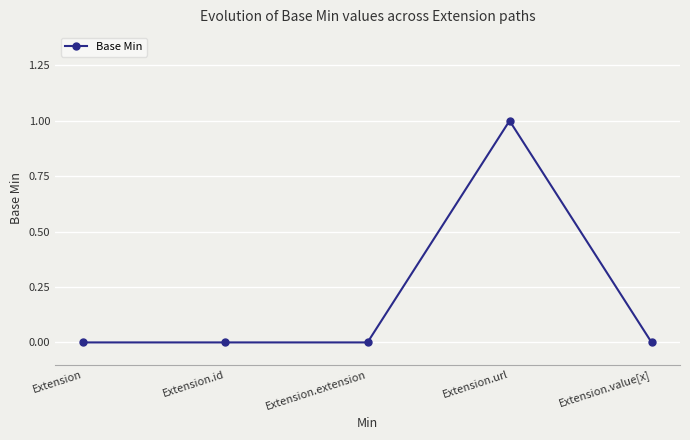

True or false: the data has more than 2 interior local peaks.

False